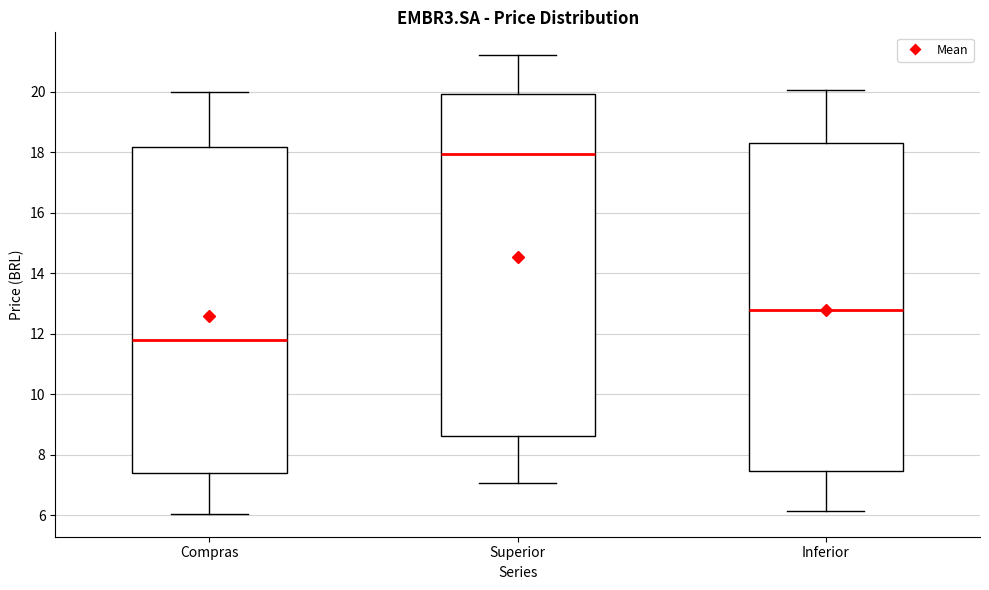

Reading left to right, read every box against the y-axis: the position of its median line, the range the box covers, and the ends of its whiskers. The values are not printed on the chart, so give them approximately, as read against the axis.

Compras: median 11.8, box 7.4 to 18.2, whiskers 6.0 to 20.0
Superior: median 18.0, box 8.6 to 20.0, whiskers 7.0 to 21.2
Inferior: median 12.8, box 7.4 to 18.2, whiskers 6.2 to 20.0